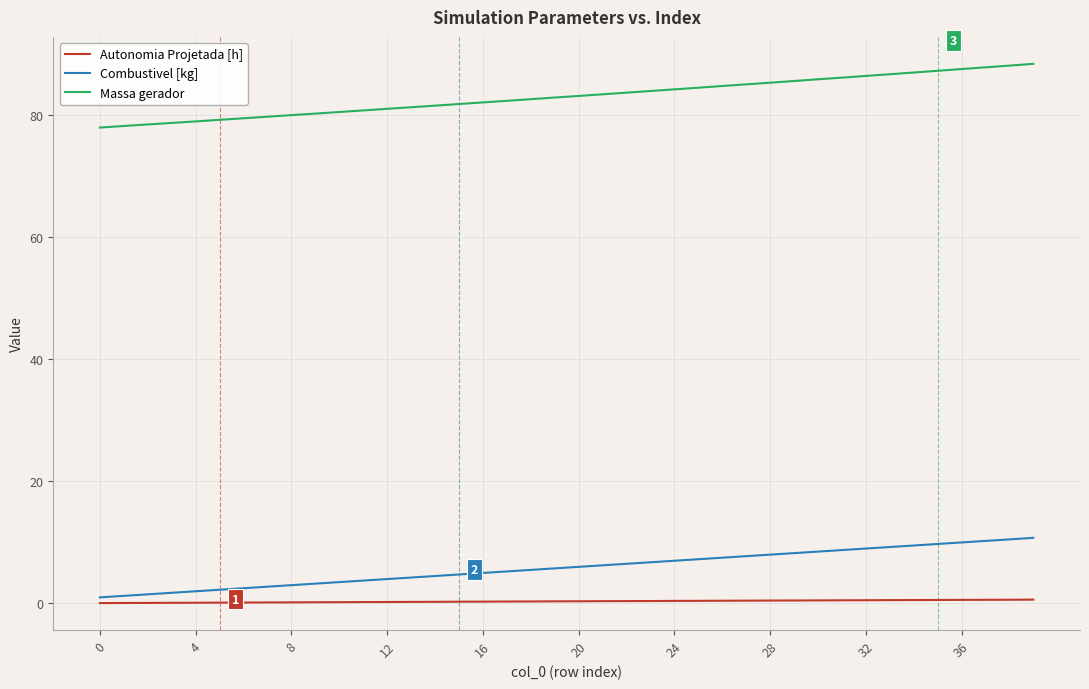

Does the chart display data point markers on the line(s)?

No